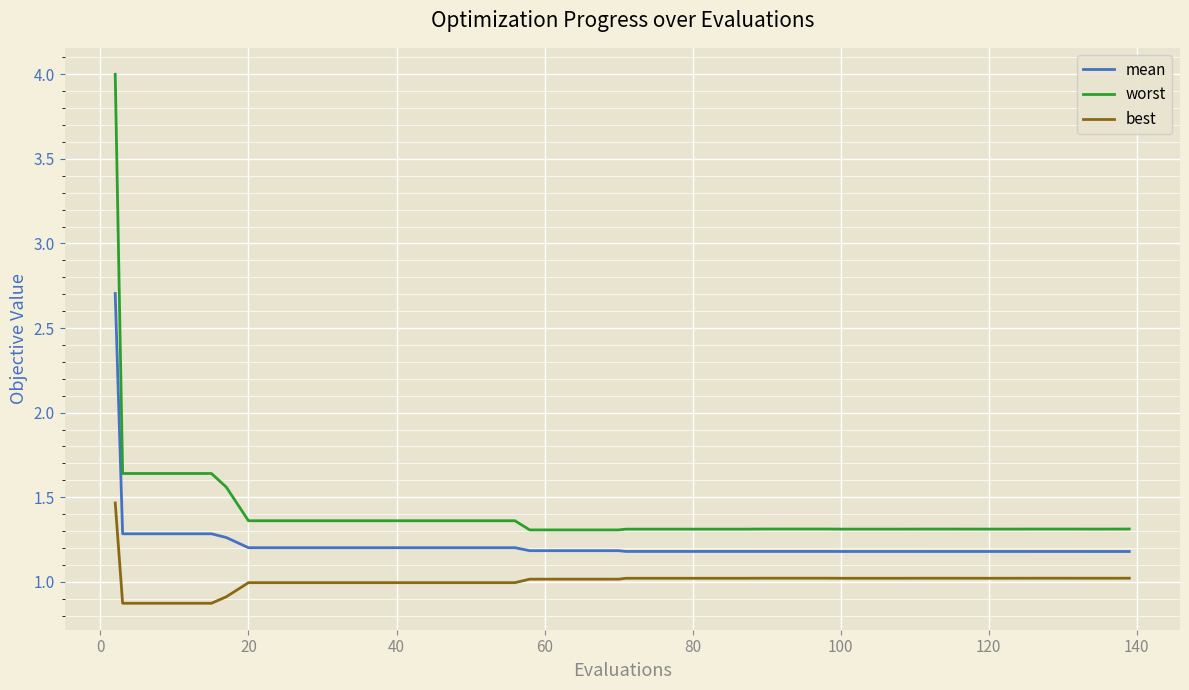

True or false: worst and best cross at least once.

False